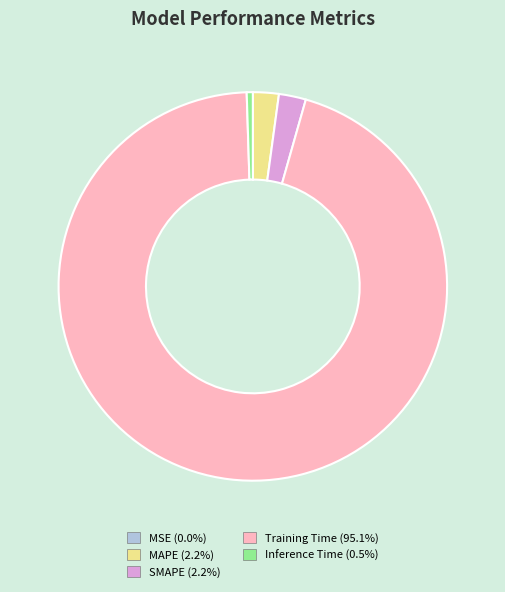

Between Training Time and SMAPE, which is larger?

Training Time